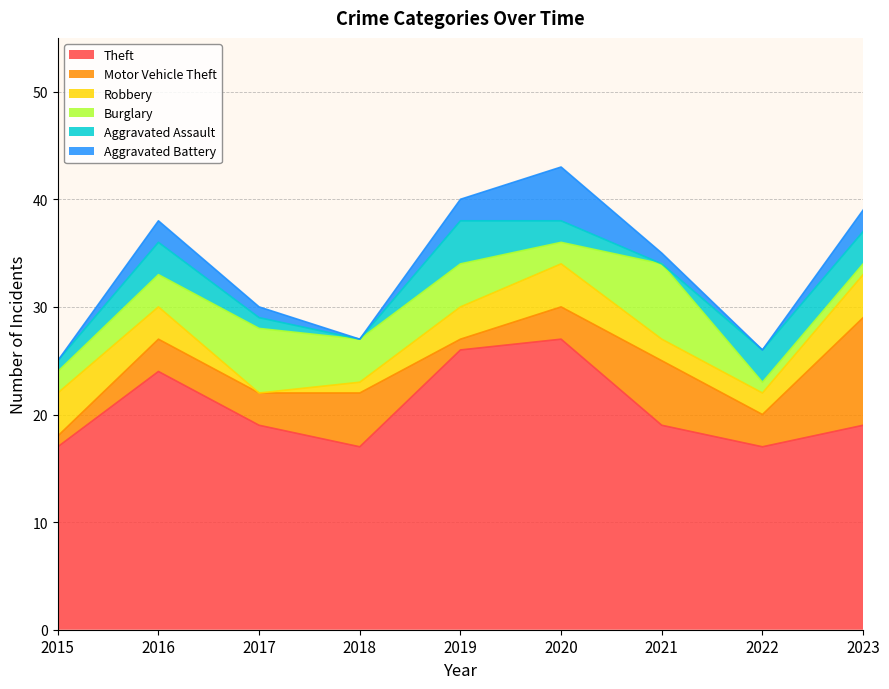

Reading left to right, what are all the values shown in this chart?

Theft: 17	24	19	17	26	27	19	17	19
Motor Vehicle Theft: 1	3	3	5	1	3	6	3	10
Robbery: 4	3	0	1	3	4	2	2	4
Burglary: 2	3	6	4	4	2	7	1	1
Aggravated Assault: 1	3	1	0	4	2	0	3	3
Aggravated Battery: 0	2	1	0	2	5	1	0	2